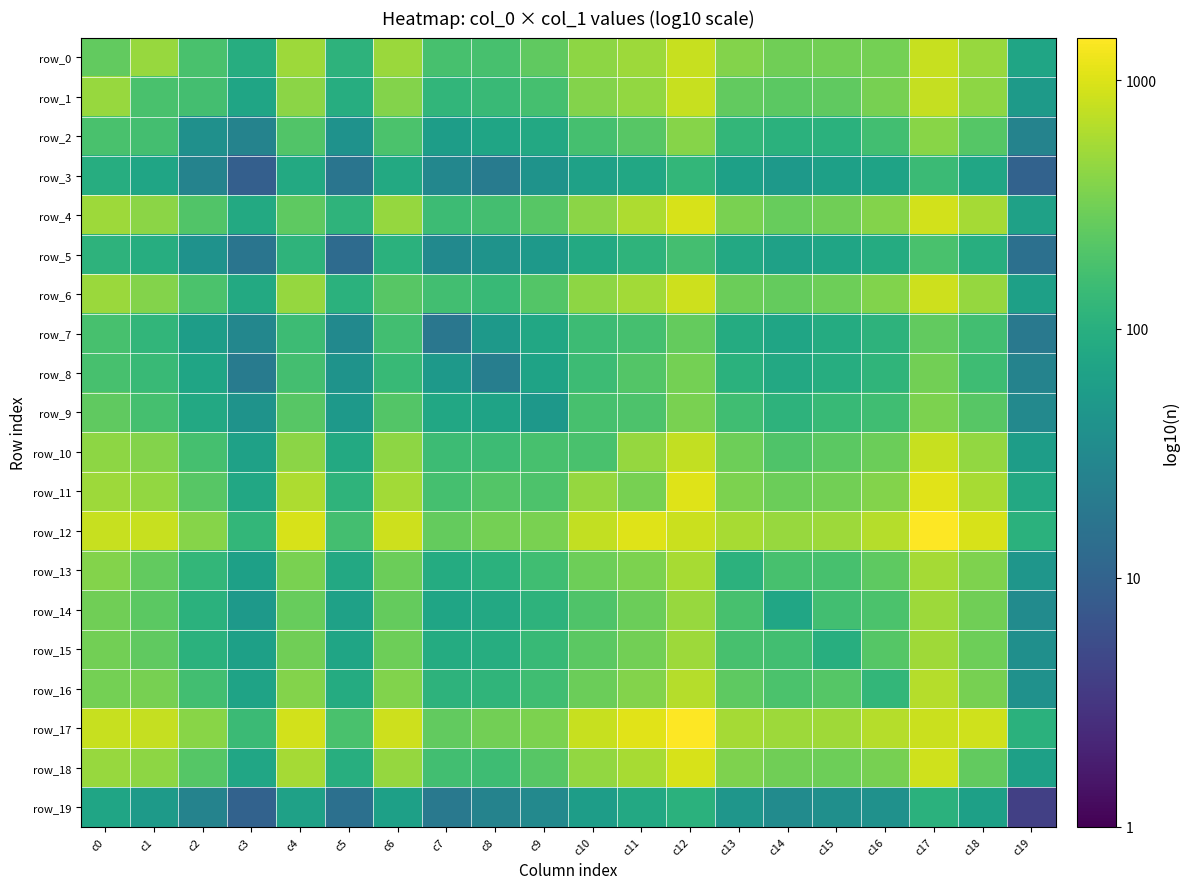

The value of row_10 at c18 is 2.7. True or false?

True